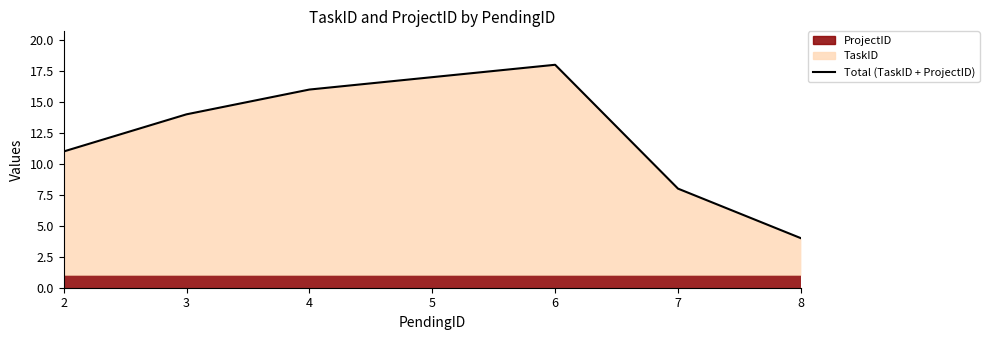

Reading left to right, what are all the values shown in this chart?

2=11	3=14	4=16	5=17	6=18	7=8	8=4